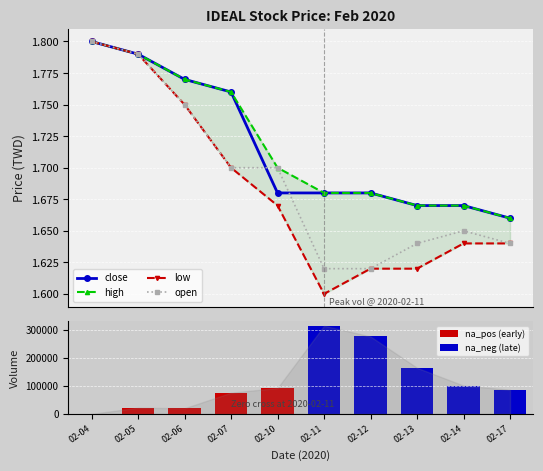

Is it true that low equals 1.6 at 02-11?

True